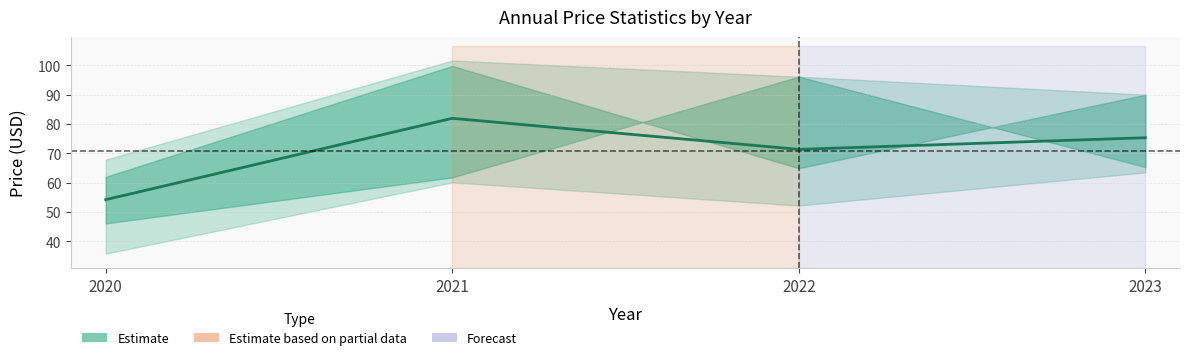

Reading left to right, extract all data points from this chart.

2020=54.2	2021=82.0	2022=71.4	2023=75.3